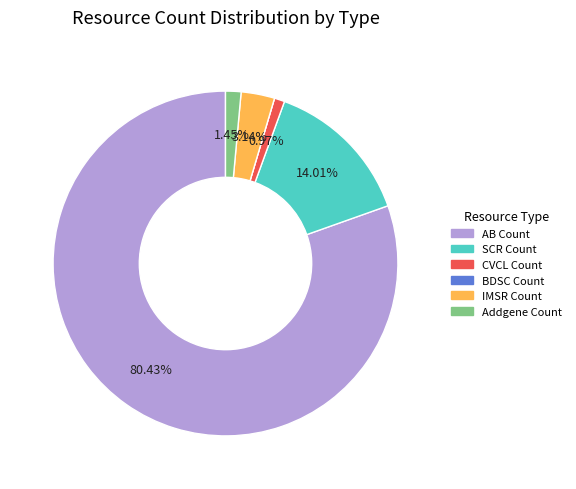

Which category has the biggest portion of the pie?

AB Count